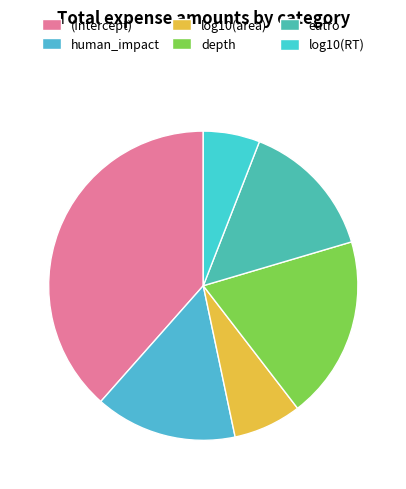

True or false: log10(RT) accounts for 1% of the total.

False